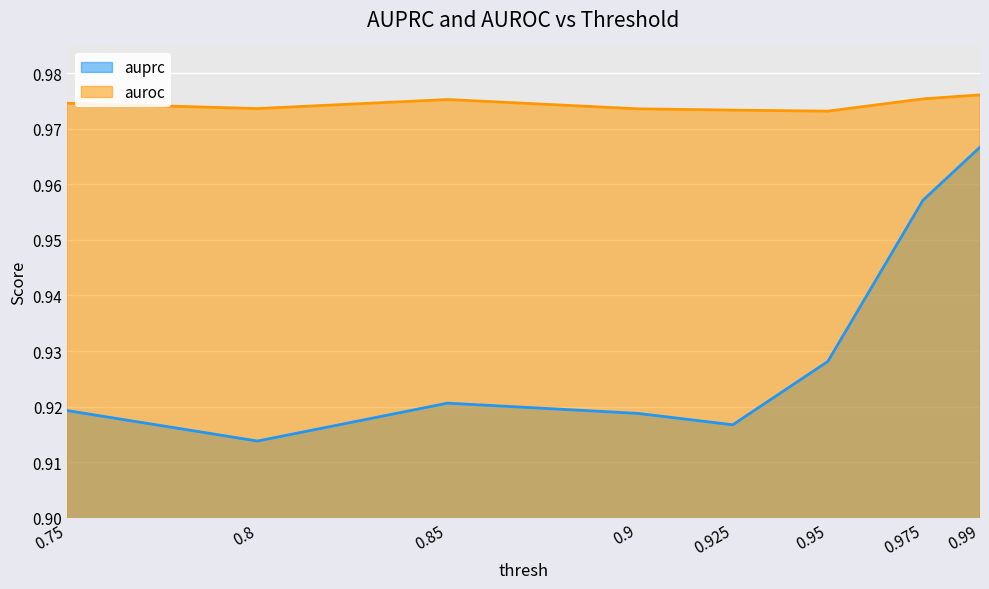

How many lines are shown in the chart?

2